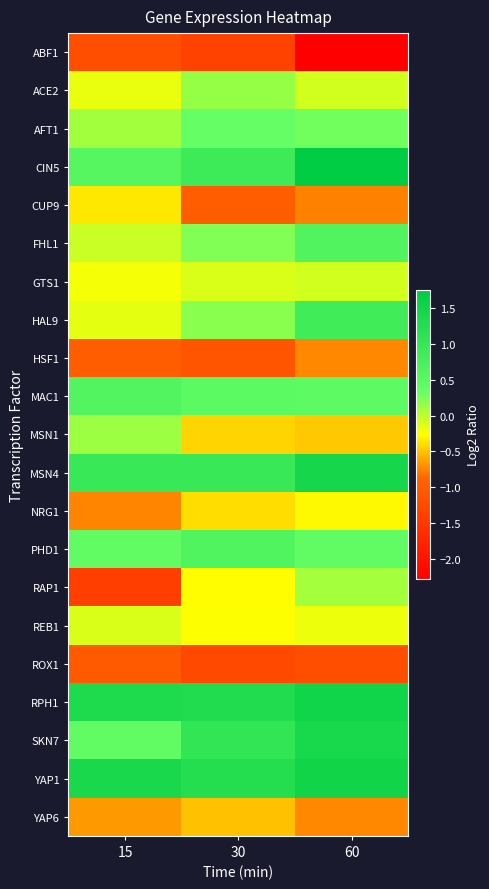

Which series has the largest range (max minus min)?

RAP1